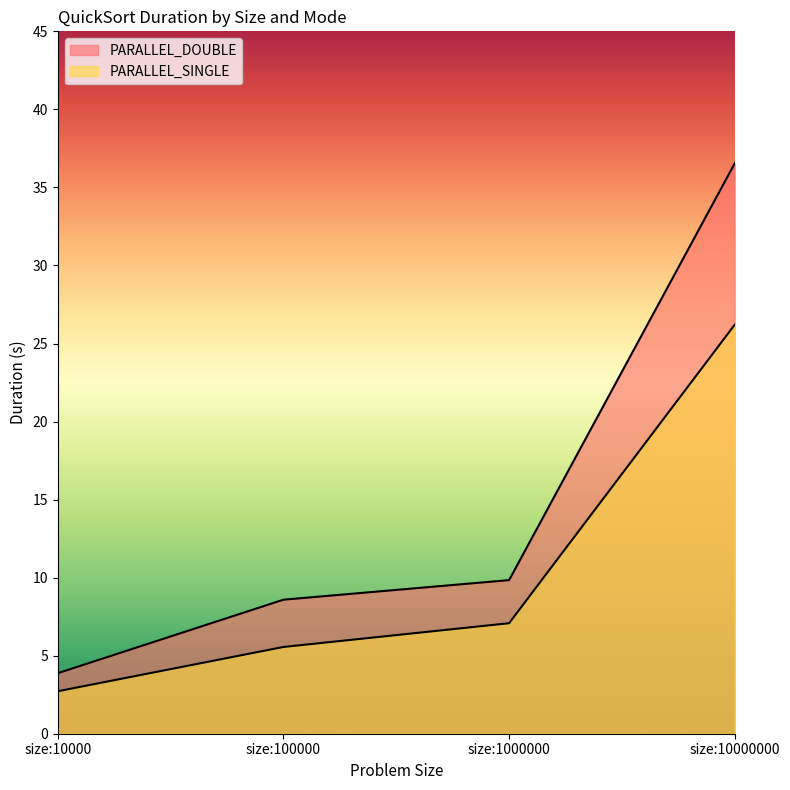

What are all the series names shown in the legend?

PARALLEL_DOUBLE, PARALLEL_SINGLE